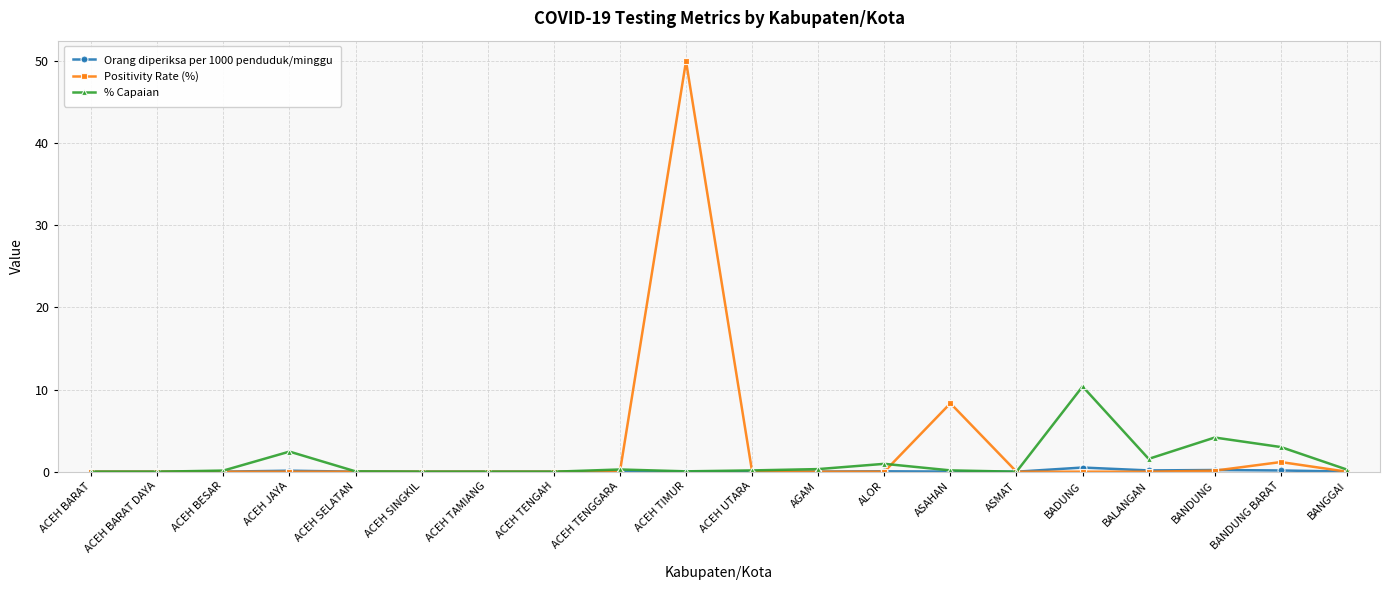

Which series changed the most between ACEH TENGGARA and ASAHAN?

Positivity Rate (%)